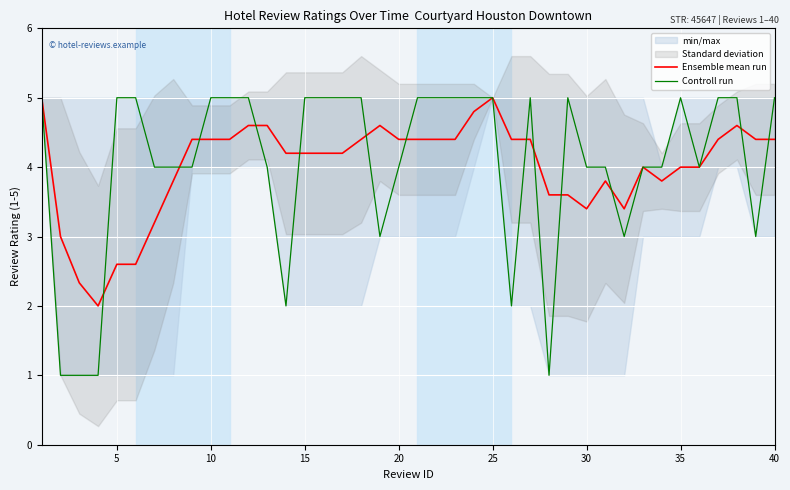

Reading left to right, list all the values displayed in this chart.

Ensemble mean run: 5.0	3.0	2.3	2.0	2.6	2.6	3.2	3.8	4.4	4.4	4.4	4.6	4.6	4.2	4.2	4.2	4.2	4.4	4.6	4.4	4.4	4.4	4.4	4.8	5.0	4.4	4.4	3.6	3.6	3.4	3.8	3.4	4.0	3.8	4.0	4.0	4.4	4.6	4.4	4.4
Controll run: 5.0	1.0	1.0	1.0	5.0	5.0	4.0	4.0	4.0	5.0	5.0	5.0	4.0	2.0	5.0	5.0	5.0	5.0	3.0	4.0	5.0	5.0	5.0	5.0	5.0	2.0	5.0	1.0	5.0	4.0	4.0	3.0	4.0	4.0	5.0	4.0	5.0	5.0	3.0	5.0